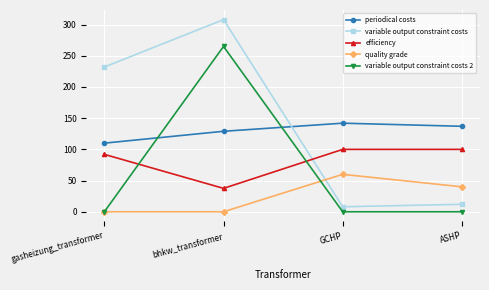

Reading left to right, transcribe all the data shown in this chart.

periodical costs: 110.0	129.0	142.0	137.0
variable output constraint costs: 232.0	308.0	8.0	12.0
efficiency: 92.0	37.5	100.0	100.0
quality grade: 0.0	0.0	60.0	40.0
variable output constraint costs 2: 0.0	265.0	0.0	0.0